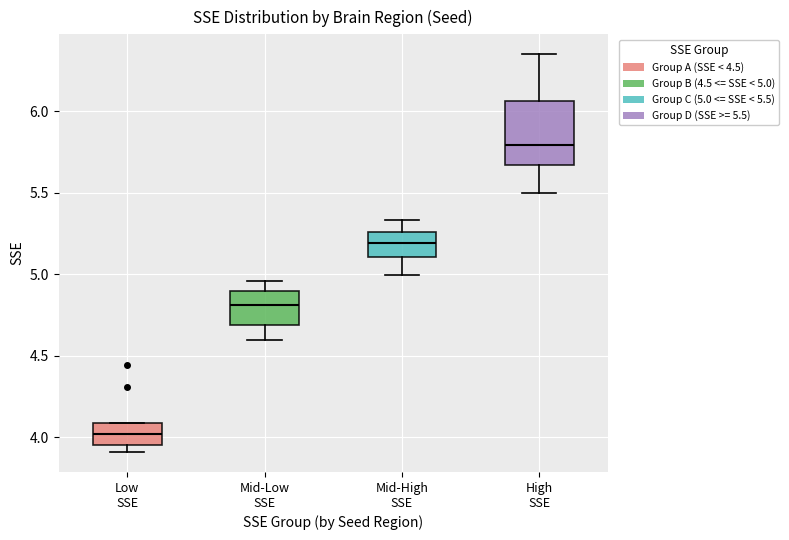

Reading left to right, read every box against the y-axis: the position of its median line, the range the box covers, and the ends of its whiskers. The values are not printed on the chart, so give them approximately, as read against the axis.

Low SSE: median 4.00, box 3.95 to 4.10, whiskers 3.90 to 4.10
Mid-Low SSE: median 4.80, box 4.70 to 4.90, whiskers 4.60 to 4.95
Mid-High SSE: median 5.20, box 5.10 to 5.25, whiskers 5.00 to 5.35
High SSE: median 5.80, box 5.65 to 6.05, whiskers 5.50 to 6.35